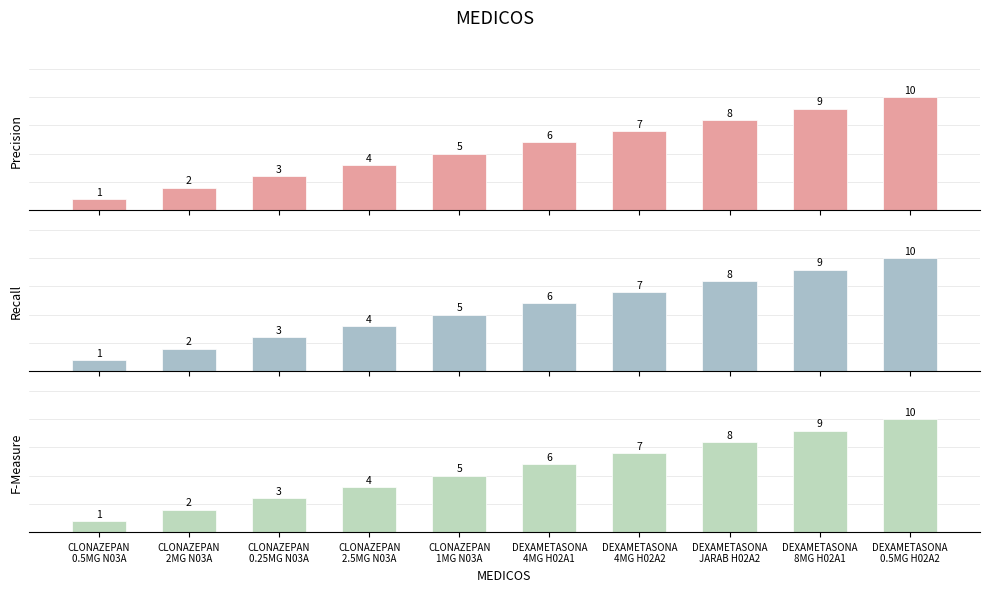

What is the minimum value for F-Measure?

1